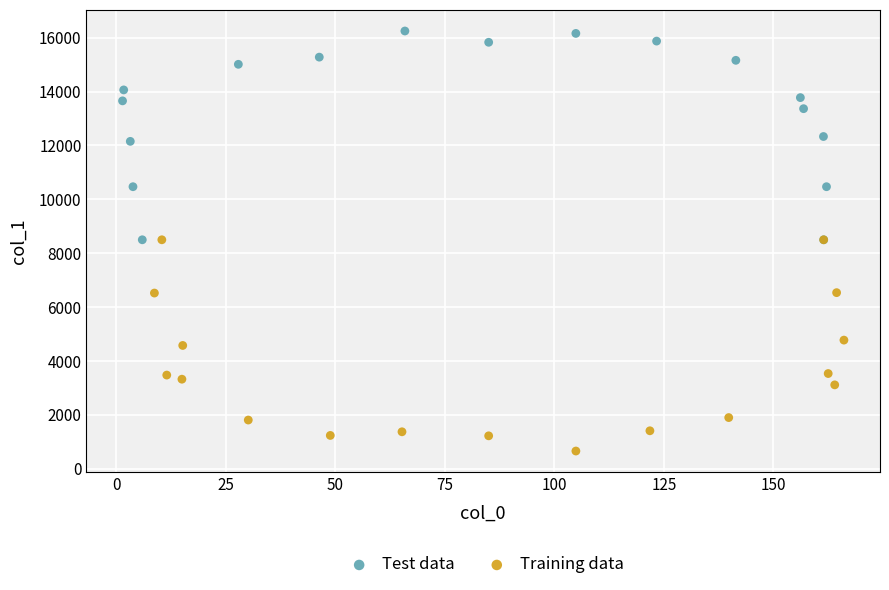

Which series contains the highest Y value?

Test data